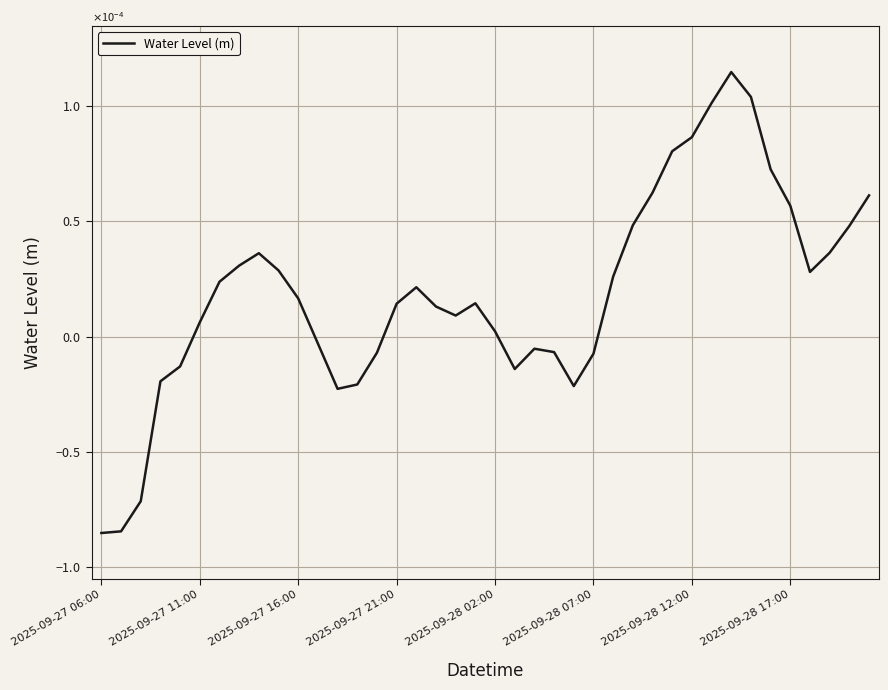

List the labels in order of value, largest first.

32, 33, 31, 30, 29, 34, 28, 39, 35, 27, 38, 37, 8, 2025-09-28 17:00, 9, 36, 26, 2025-09-28 12:00, 16, 10, 19, 15, 17, 18, 2025-09-28 07:00, 20, 11, 22, 23, 14, 25, 2025-09-28 02:00, 21, 2025-09-27 21:00, 13, 24, 12, 2025-09-27 16:00, 2025-09-27 11:00, 2025-09-27 06:00